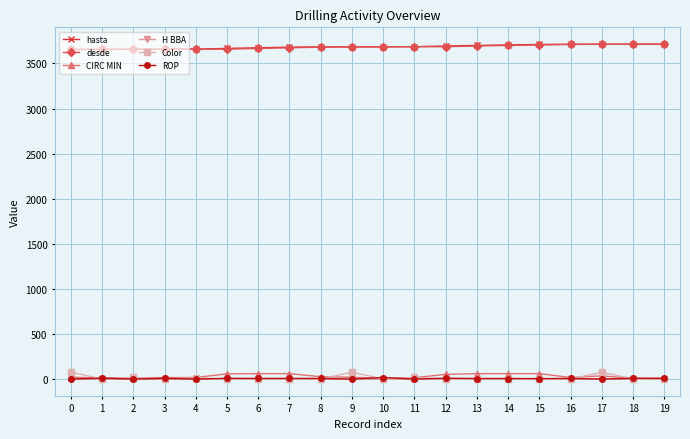

Does the chart display data point markers on the line(s)?

Yes